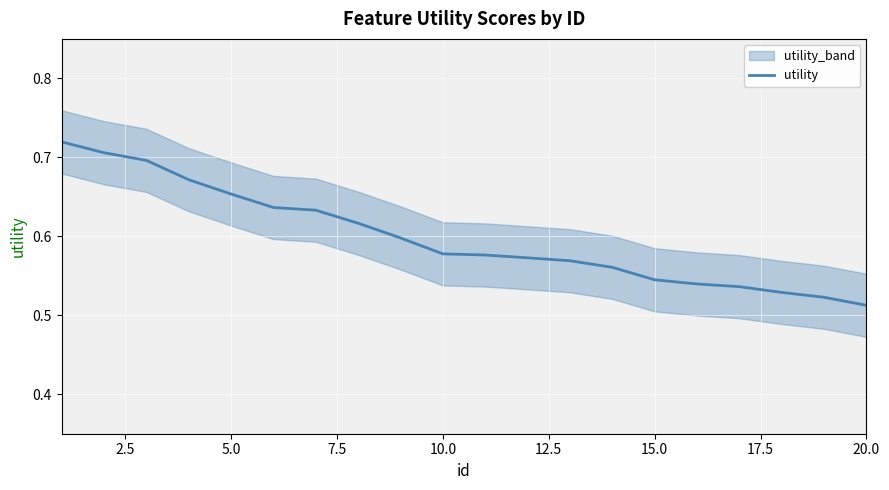

What is the minimum value shown in the chart?

0.5